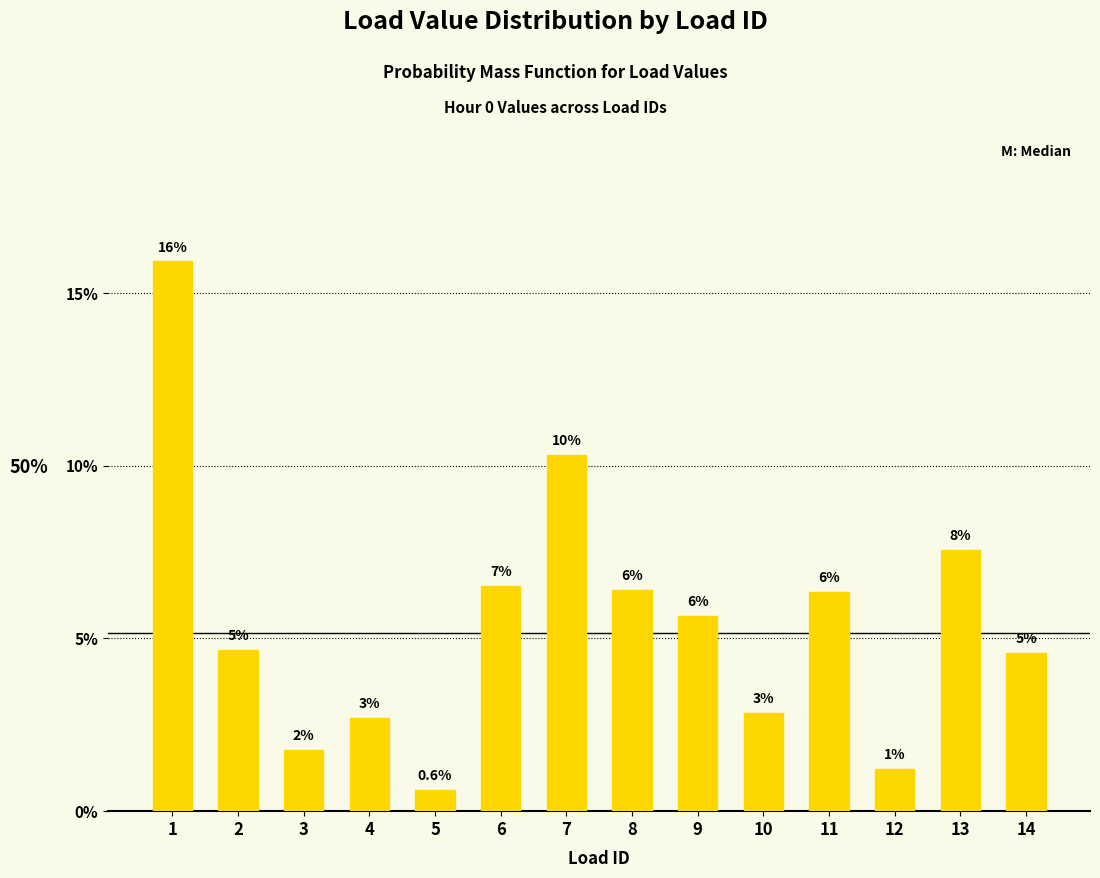

What is the difference between the maximum and second lowest values?

0.1